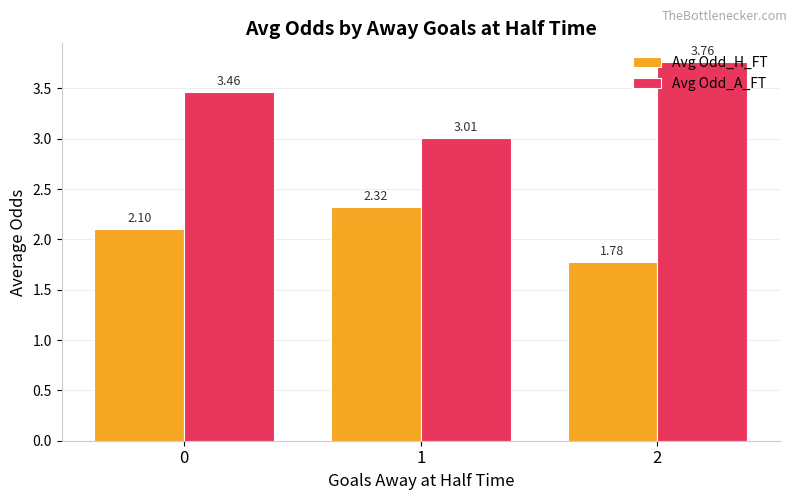

At 0, list the series in order from smallest to largest.

Avg Odd_H_FT, Avg Odd_A_FT